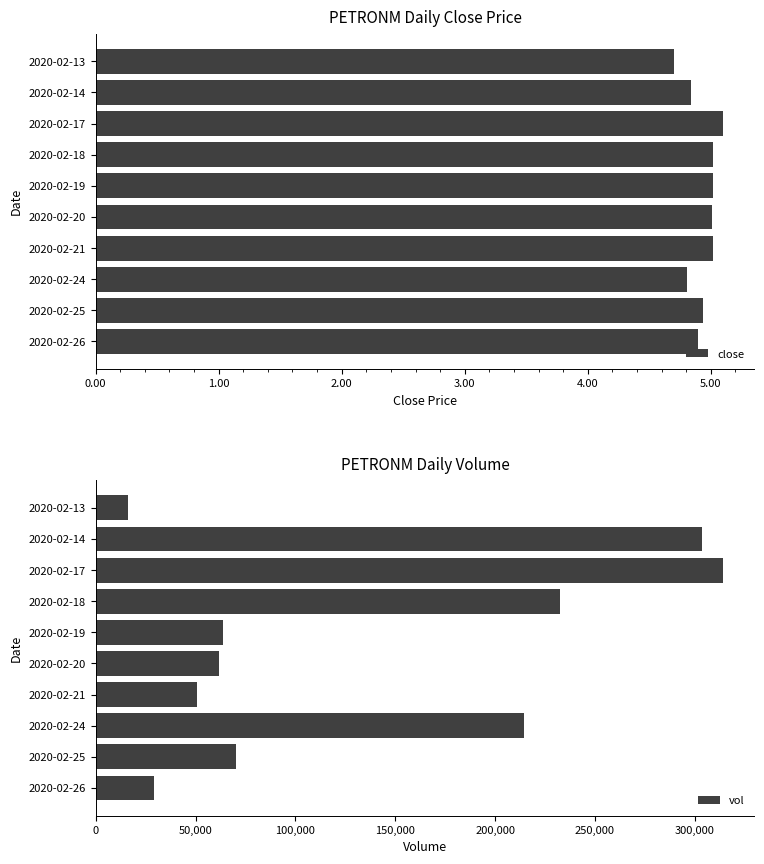

What is the average value of the close series?

4.9